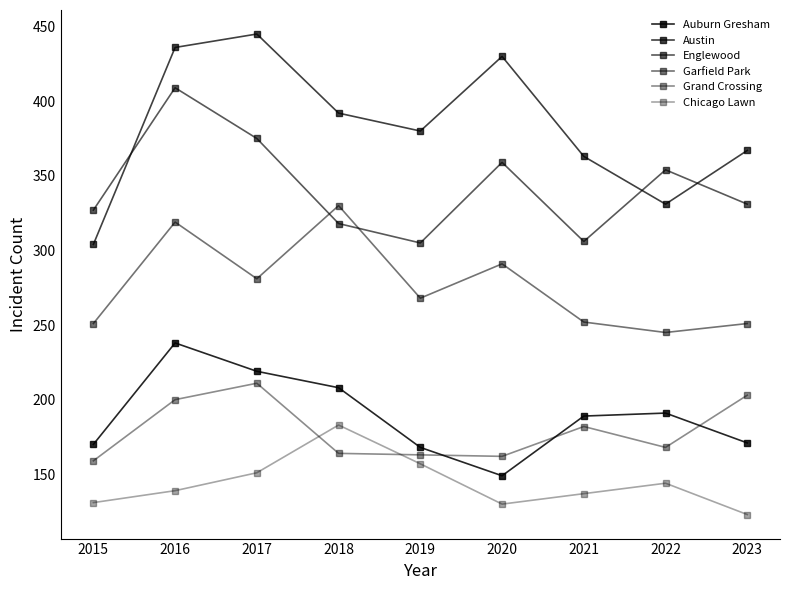

Which has a higher value, 2017 or 2023?

2017